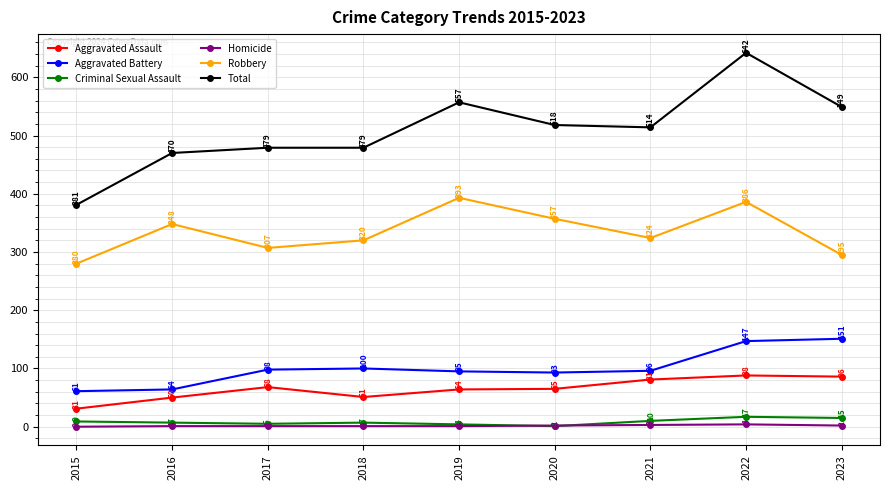

True or false: Homicide and Aggravated Battery intersect in this chart.

False